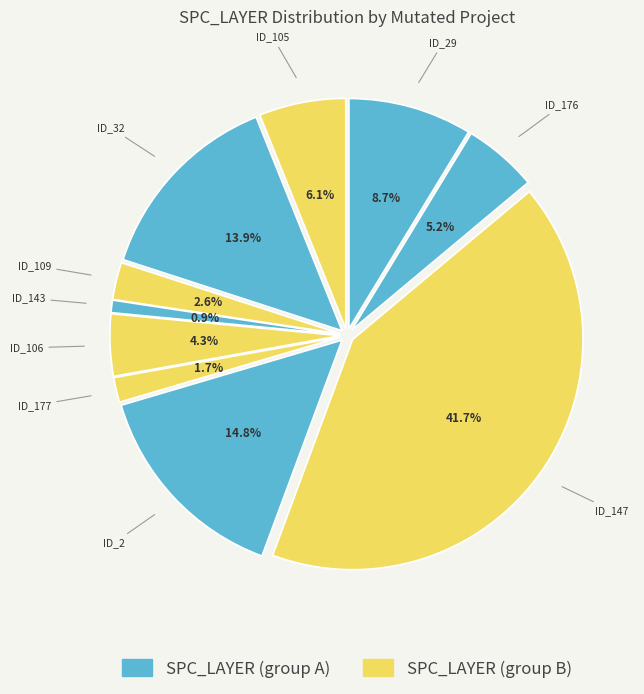

What percentage is the _MultipleBugs_.NOB_1.ID_2 slice, to the nearest percent?

15%